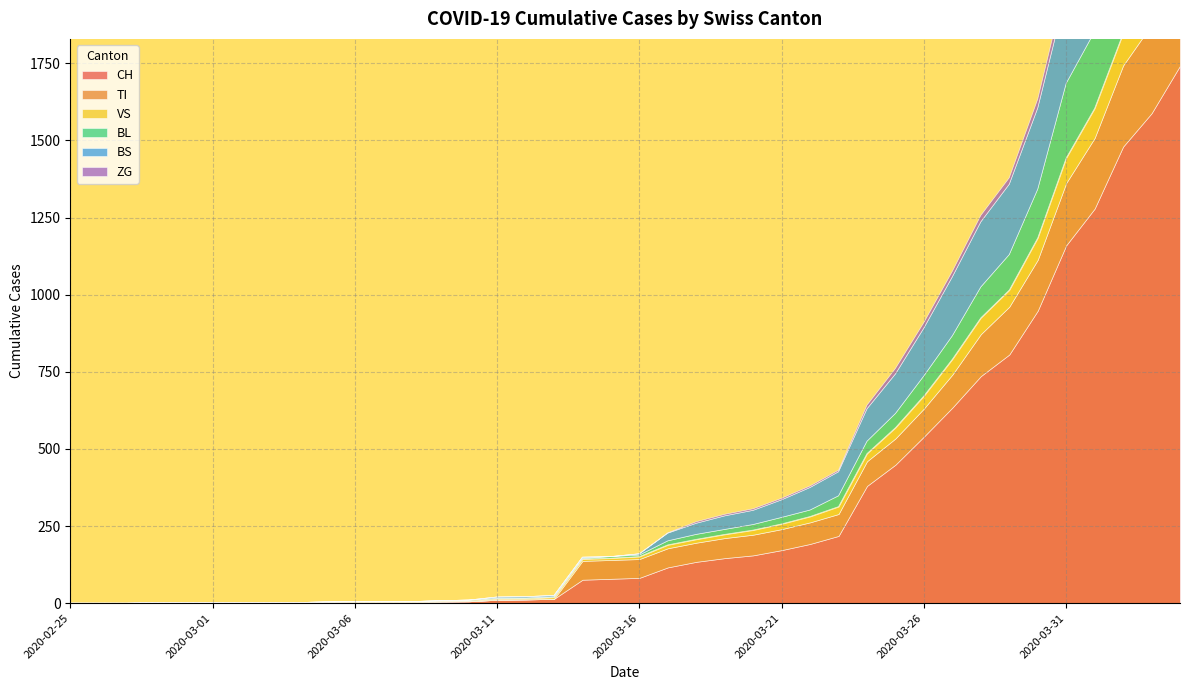

True or false: BL has a value of 266 at 2020-04-03.

True